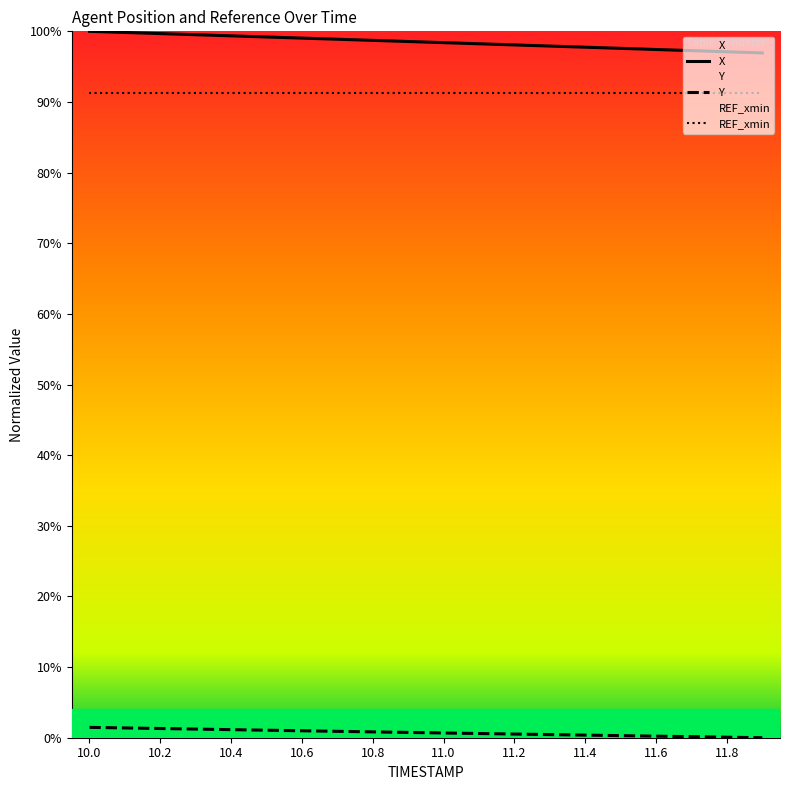

What position from the left is 11.4?

15